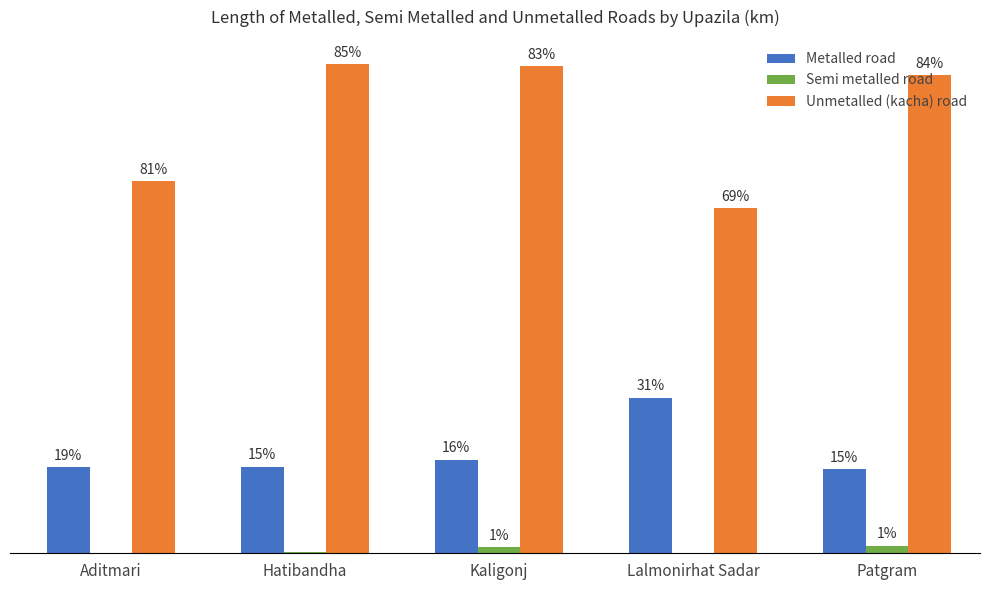

Is the value of Unmetalled (kacha) road at Patgram greater than the value of Semi metalled road at Patgram?

Yes